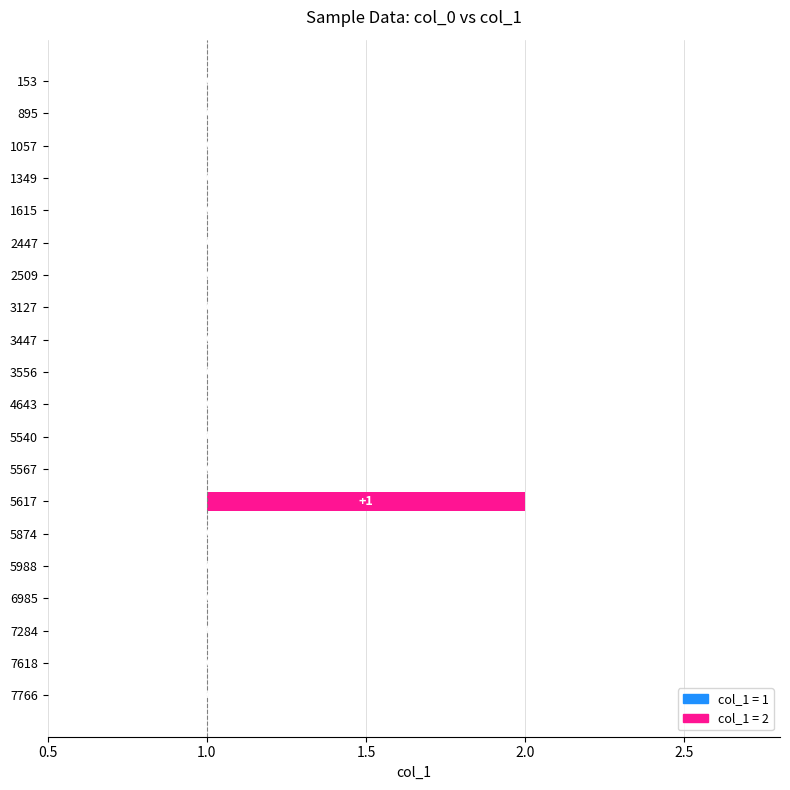

Does the chart contain stacked bars?

No